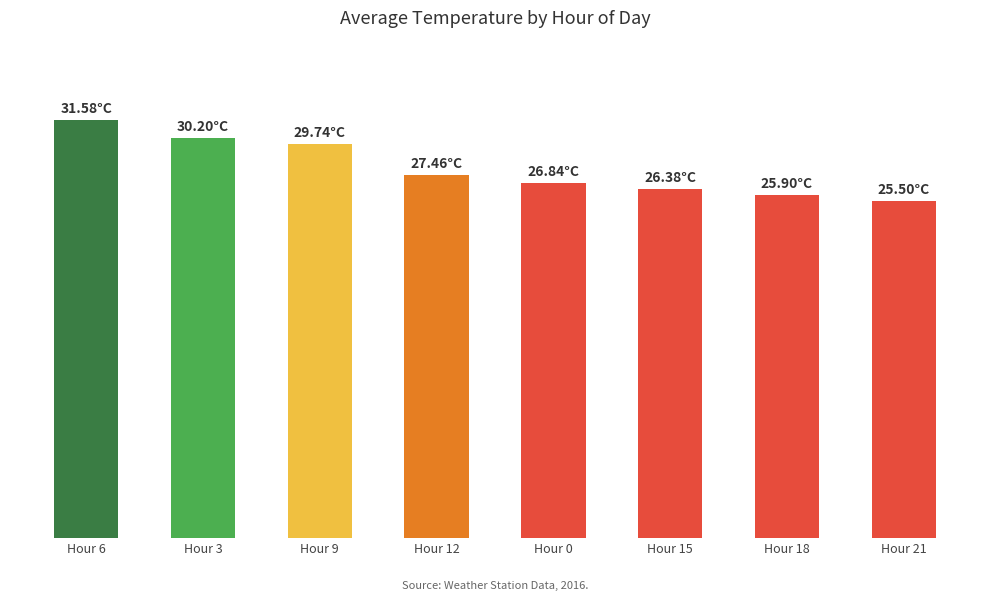

Reading left to right, what are all the values shown in this chart?

Hour 6=31.6	Hour 3=30.2	Hour 9=29.7	Hour 12=27.5	Hour 0=26.8	Hour 15=26.4	Hour 18=25.9	Hour 21=25.5